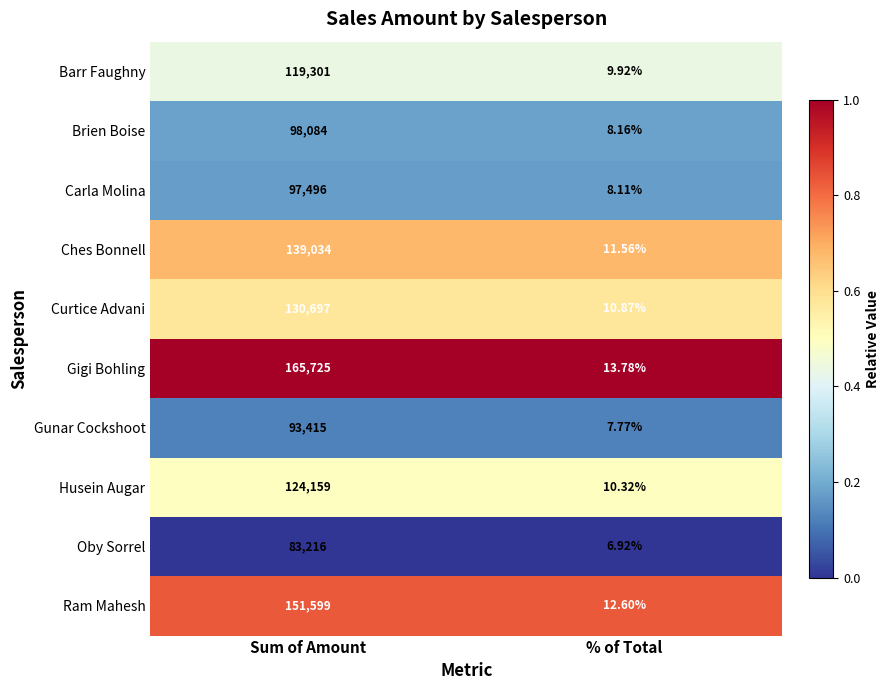

At which label is Gunar Cockshoot closest to 46711?

% of Total